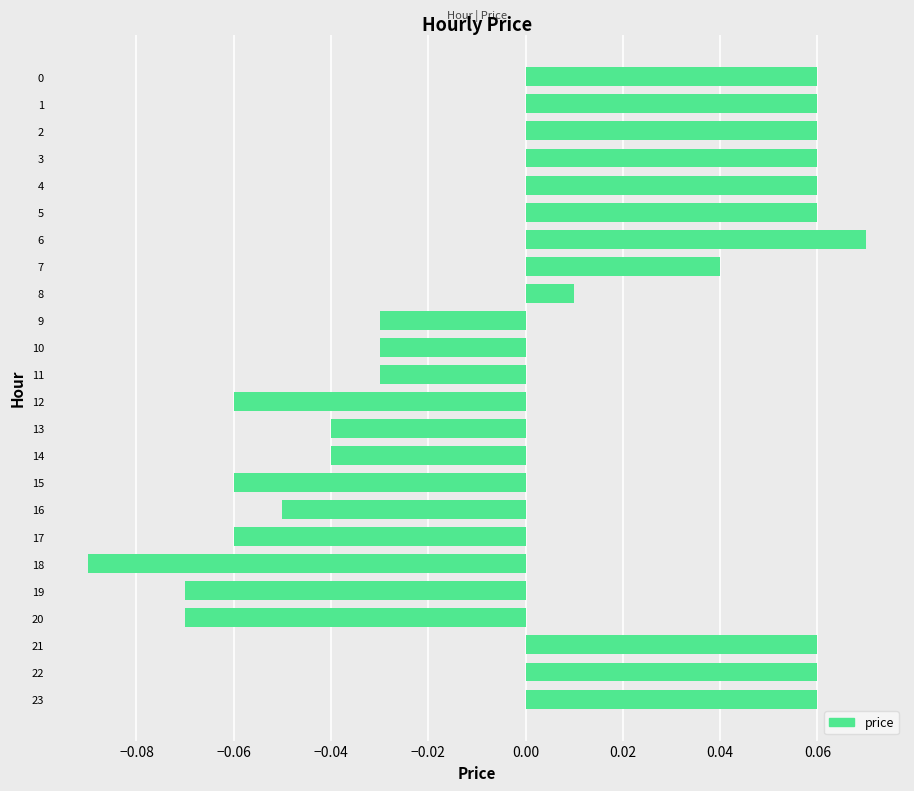

Which category has the lowest value across all series?

18